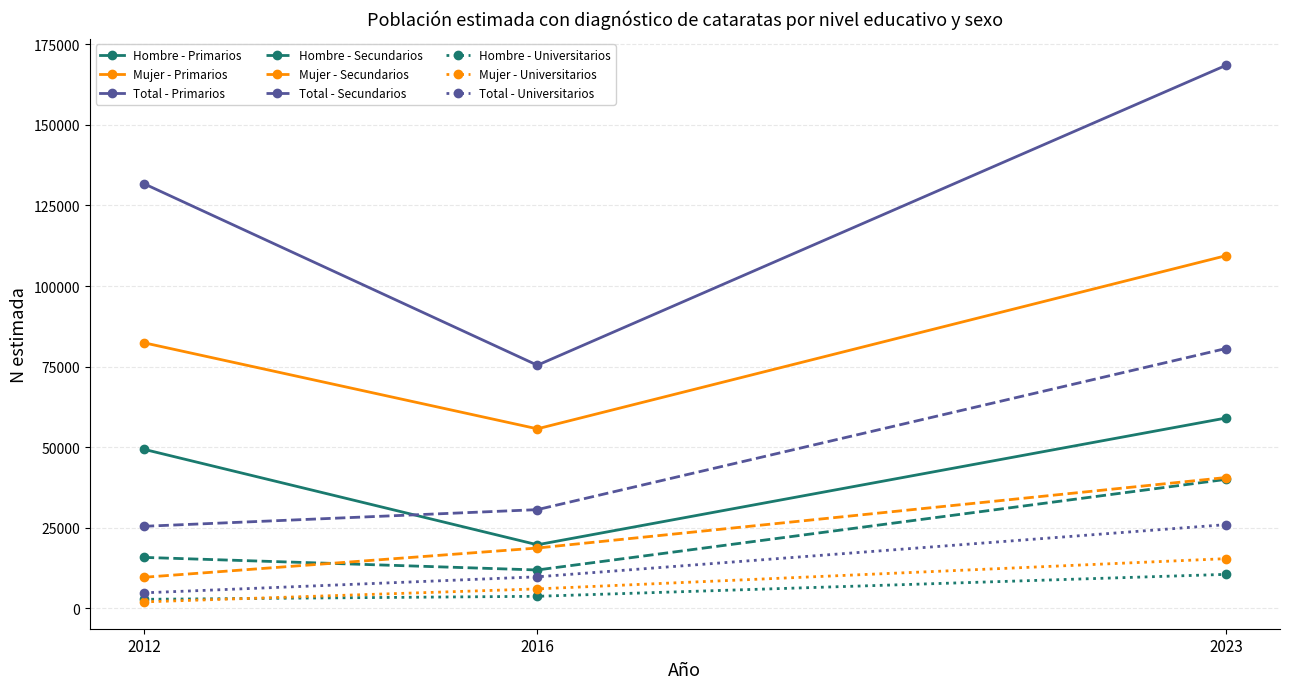

The value of Total - Universitarios at 2023 is 25976. True or false?

True